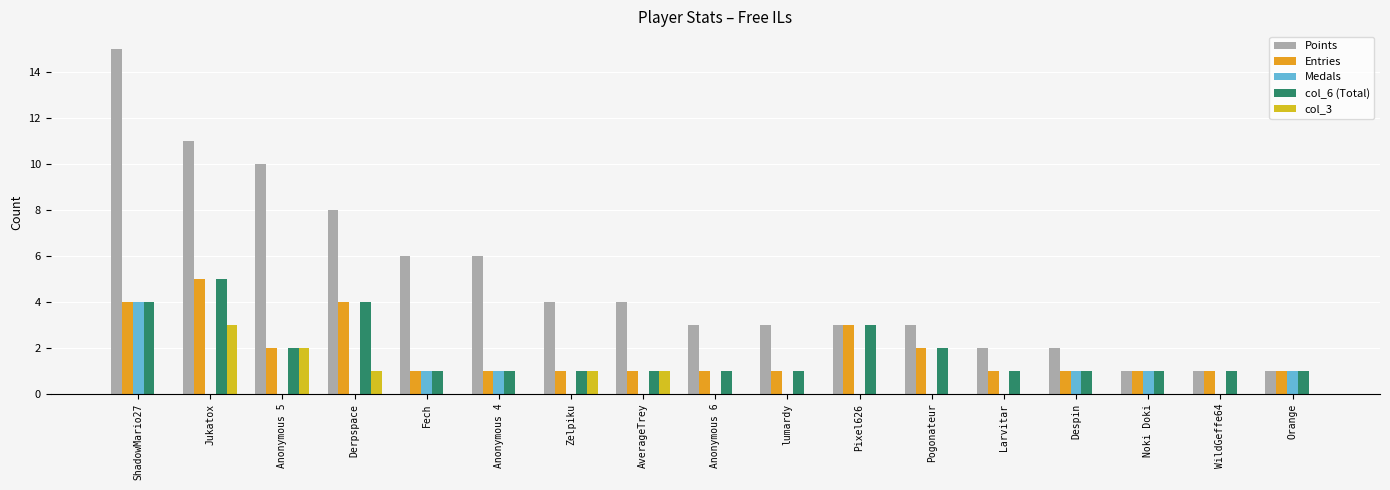

What is the value of the Points bar at the 8th from the left?

4